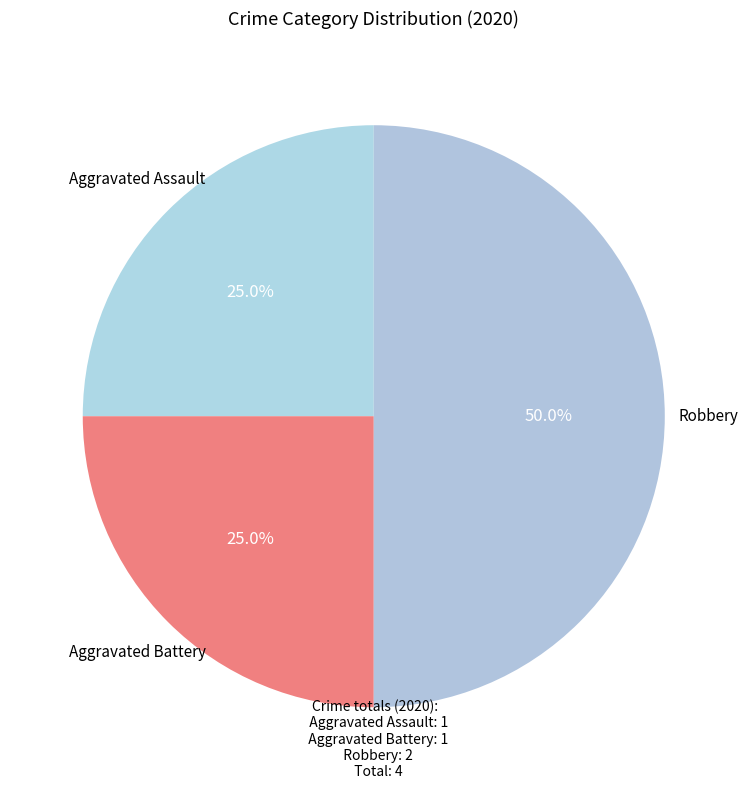

To the nearest percent, what portion does Aggravated Battery represent?

25%